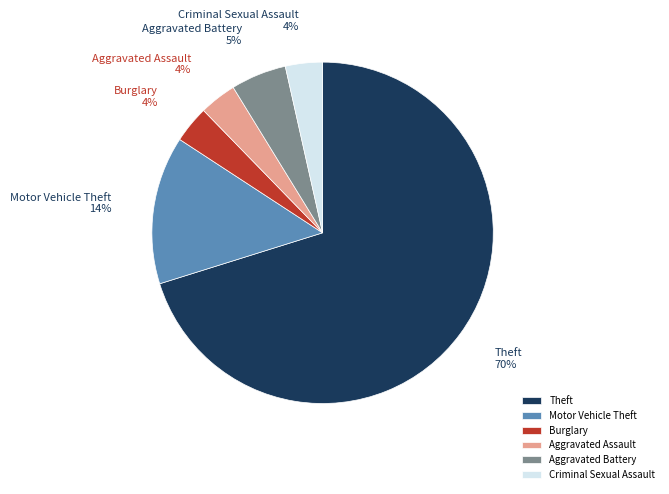

Which category has the biggest portion of the pie?

Theft